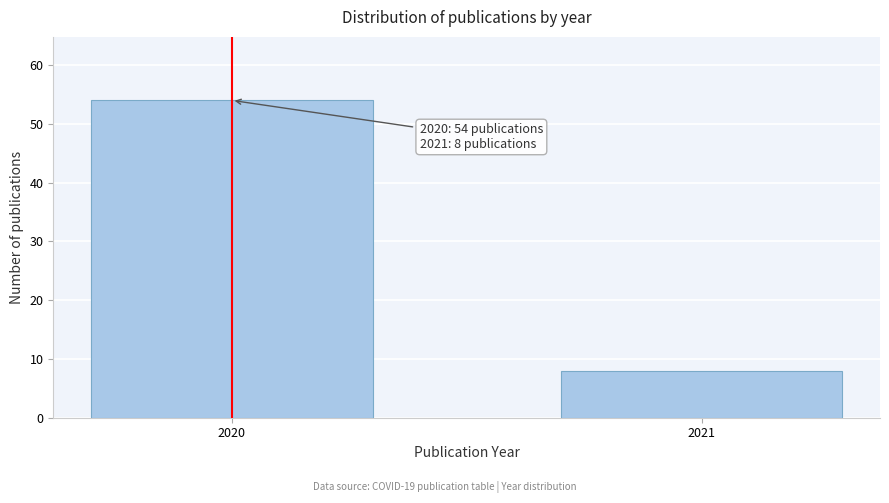

Reading left to right, extract all data points from this chart.

2020=54	2021=8